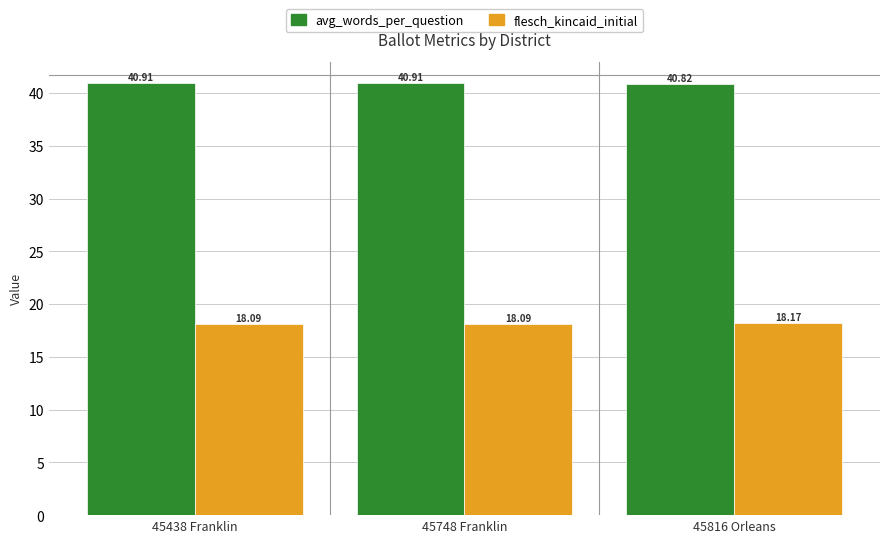

What is the label of the 1st bar from the left?

45438 Franklin